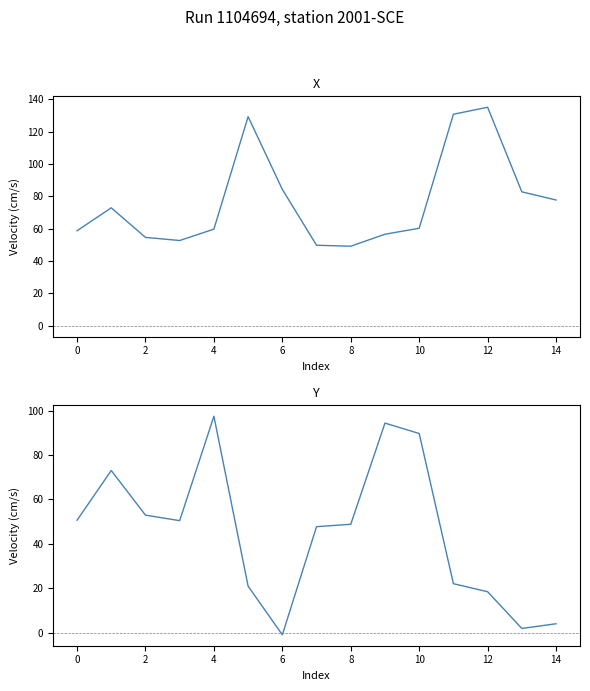

How many intersections are there between Y and X?

6